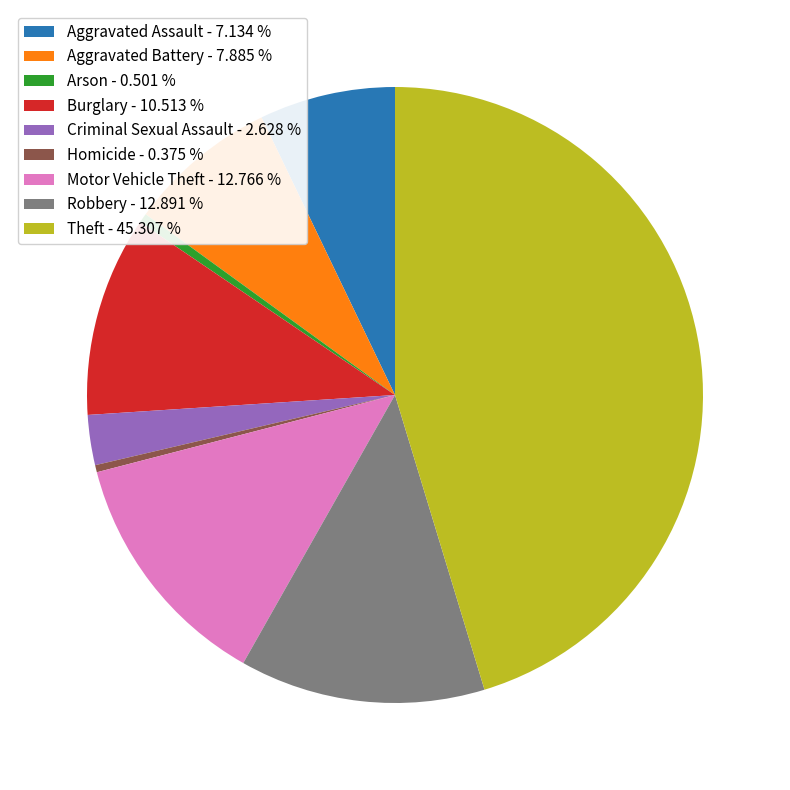

Which has a higher value, Homicide - 0.375 % or Aggravated Battery - 7.885 %?

Aggravated Battery - 7.885 %